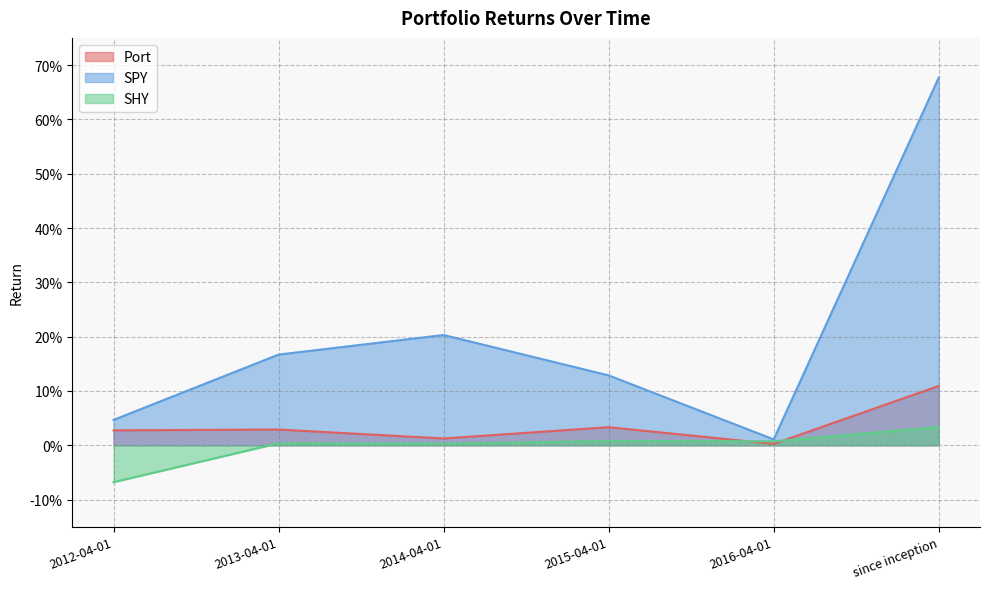

Reading right to left, transcribe all the data shown in this chart.

Port: since inception=0.1	2016-04-01=0.0	2015-04-01=0.0	2014-04-01=0.0	2013-04-01=0.0	2012-04-01=0.0
SPY: since inception=0.7	2016-04-01=0.0	2015-04-01=0.1	2014-04-01=0.2	2013-04-01=0.2	2012-04-01=0.0
SHY: since inception=0.0	2016-04-01=0.0	2015-04-01=0.0	2014-04-01=0.0	2013-04-01=0.0	2012-04-01=-0.1